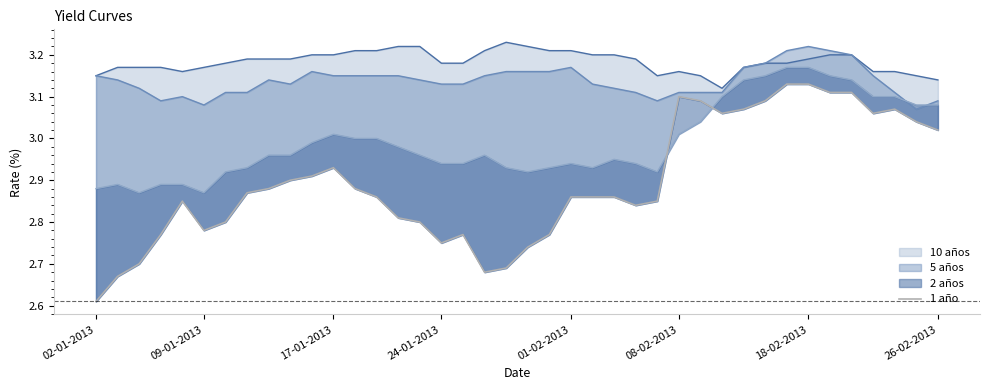

What is the value of the 2 años line point at the 22nd from the left?

2.9